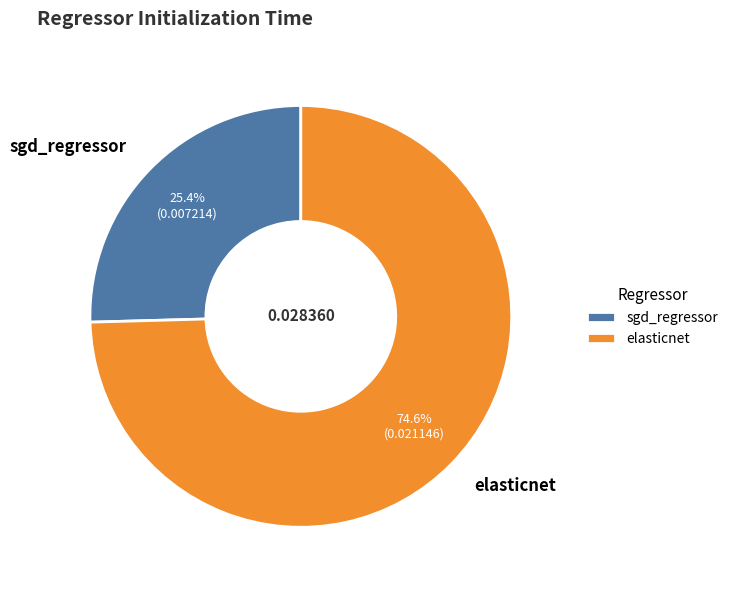

Between elasticnet and sgd_regressor, which is larger?

elasticnet